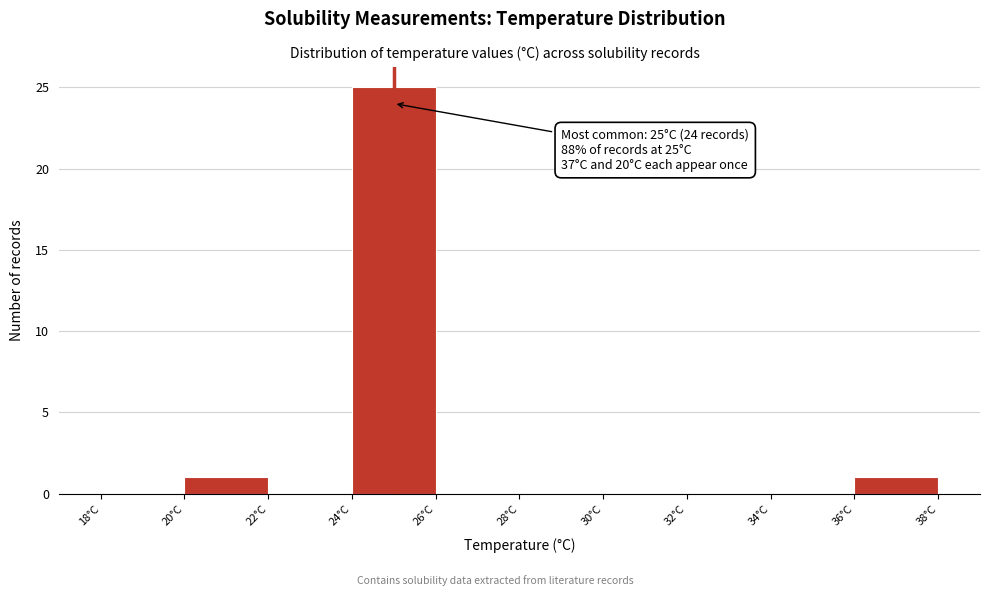

Over which range of the x-axis is the bar tallest?

24 to 26